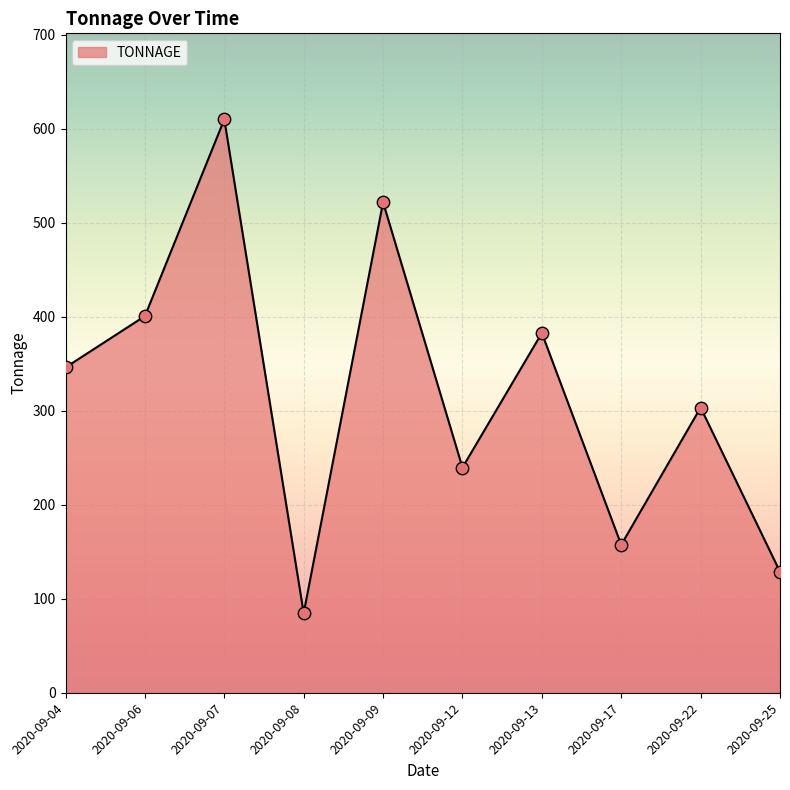

What is the ratio of the value at 2020-09-22 to the value at 2020-09-08?

3.6